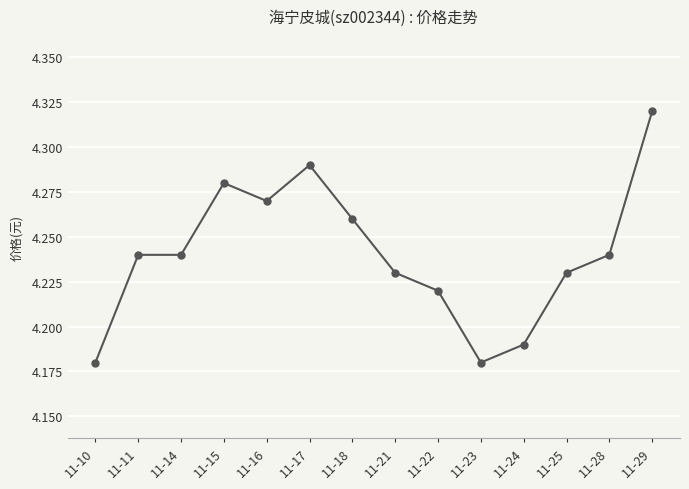

How many values are between 4 and 5?

14